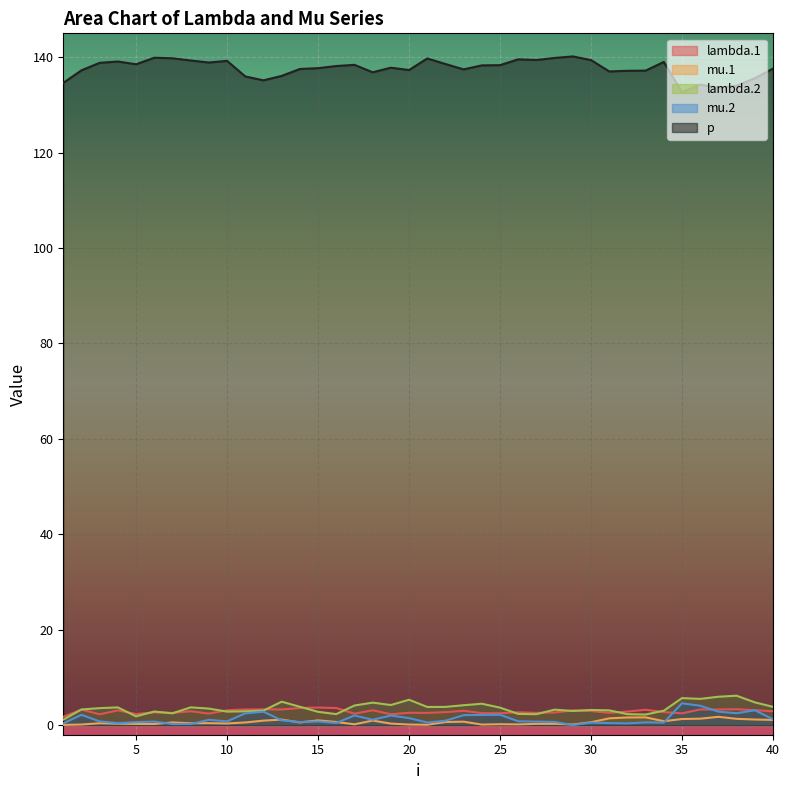

Between 2 and 12, which series saw the biggest shift?

p